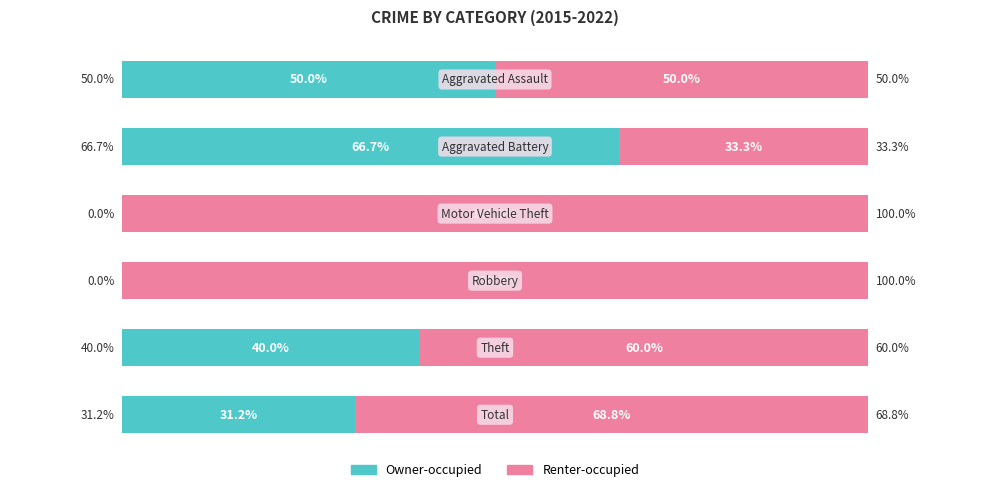

What are all the series names shown in the legend?

Owner-occupied, Renter-occupied